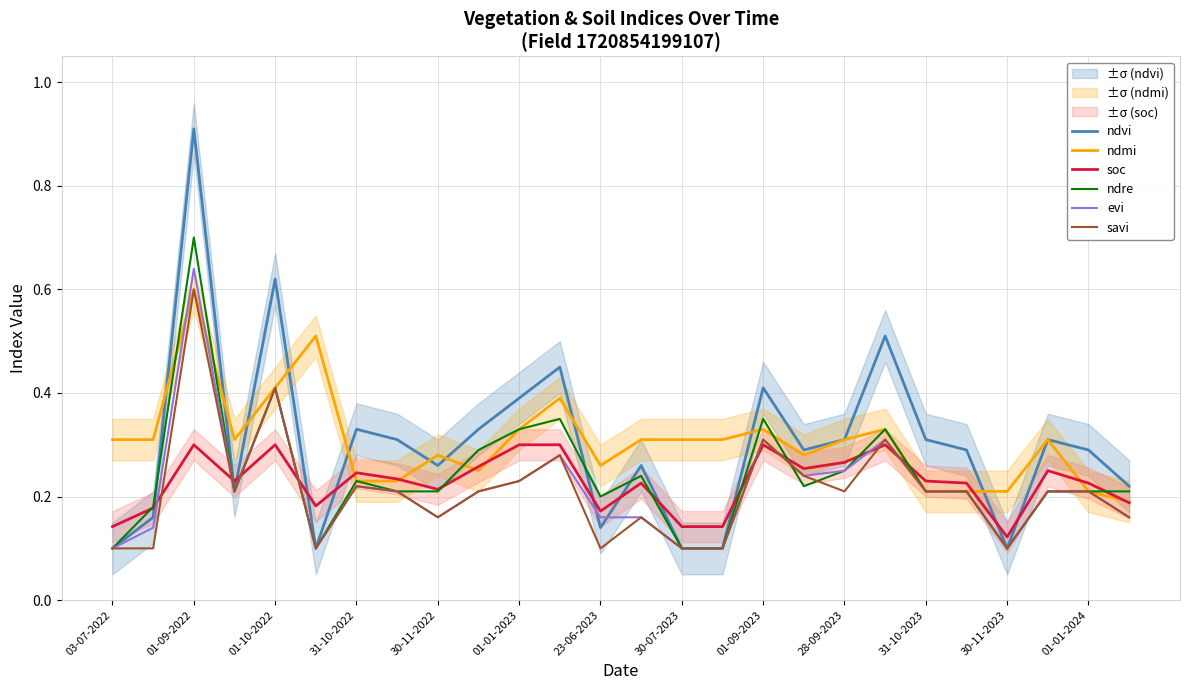

What is the value of the ndre point at the 3rd from the left?

0.7